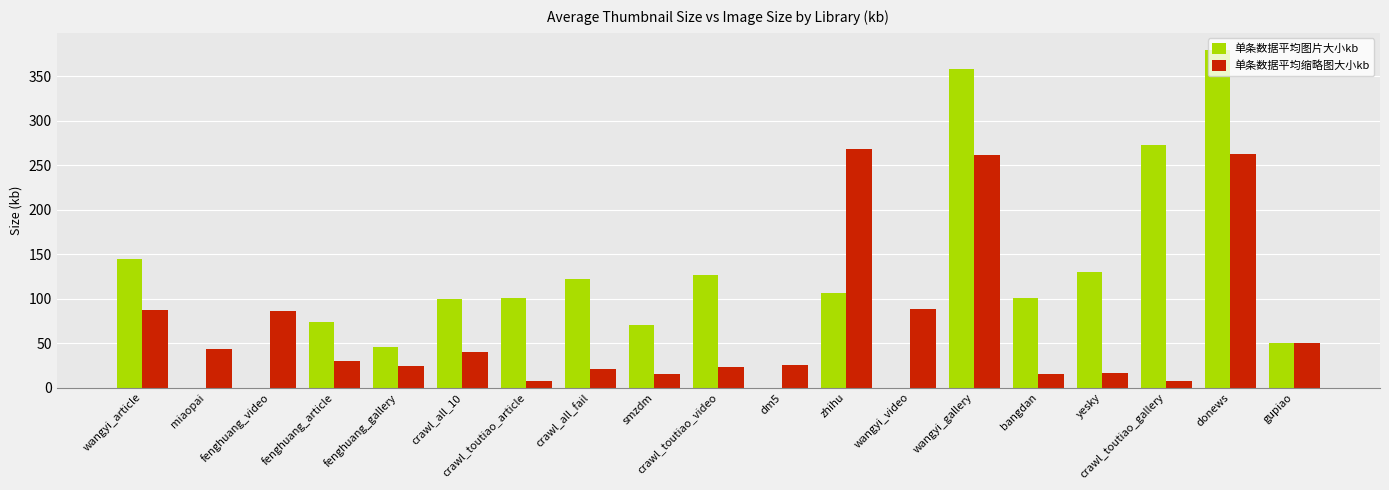

Which category has the highest value in the 单条数据平均缩略图大小kb series?

zhihu